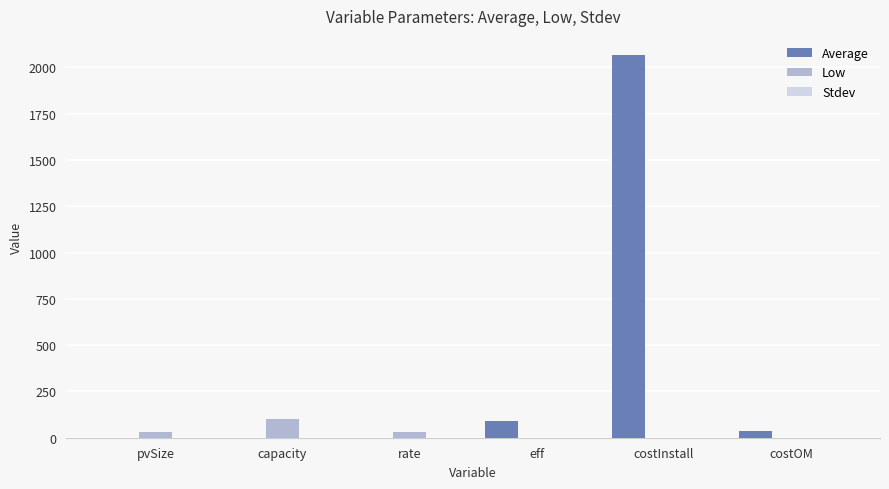

Which category has the highest value in the Low series?

capacity